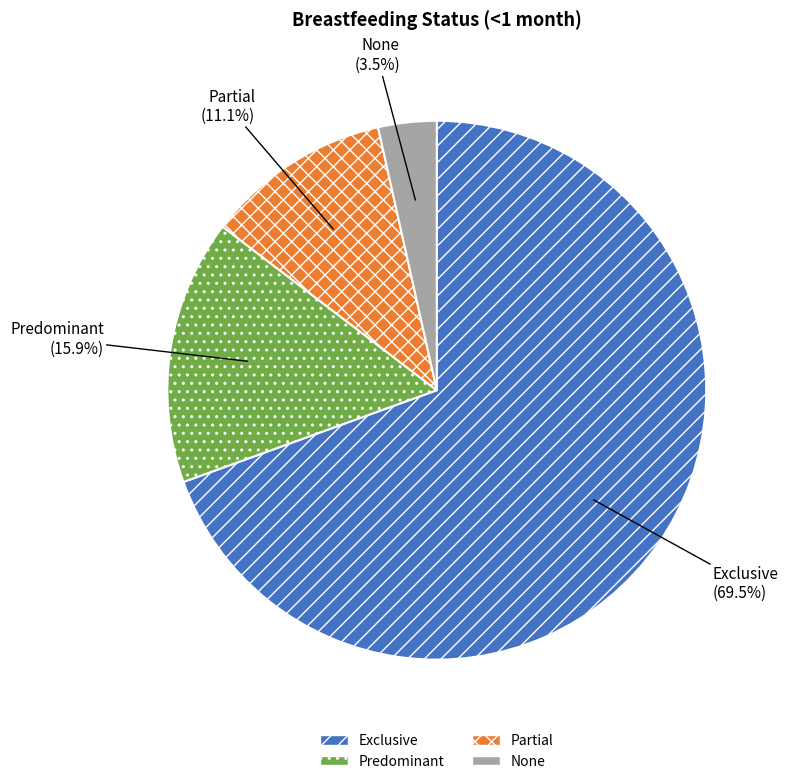

How many slices are in this pie chart?

4